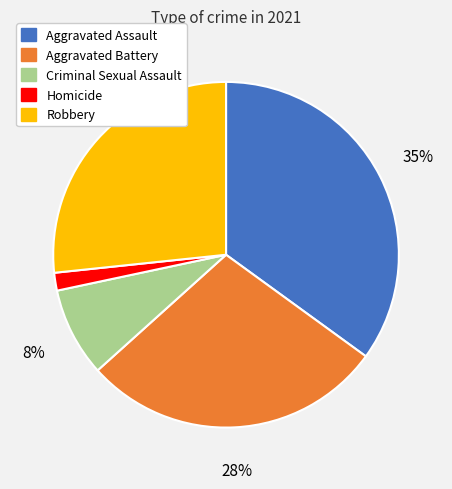

Does Aggravated Assault represent more than half of the total?

No